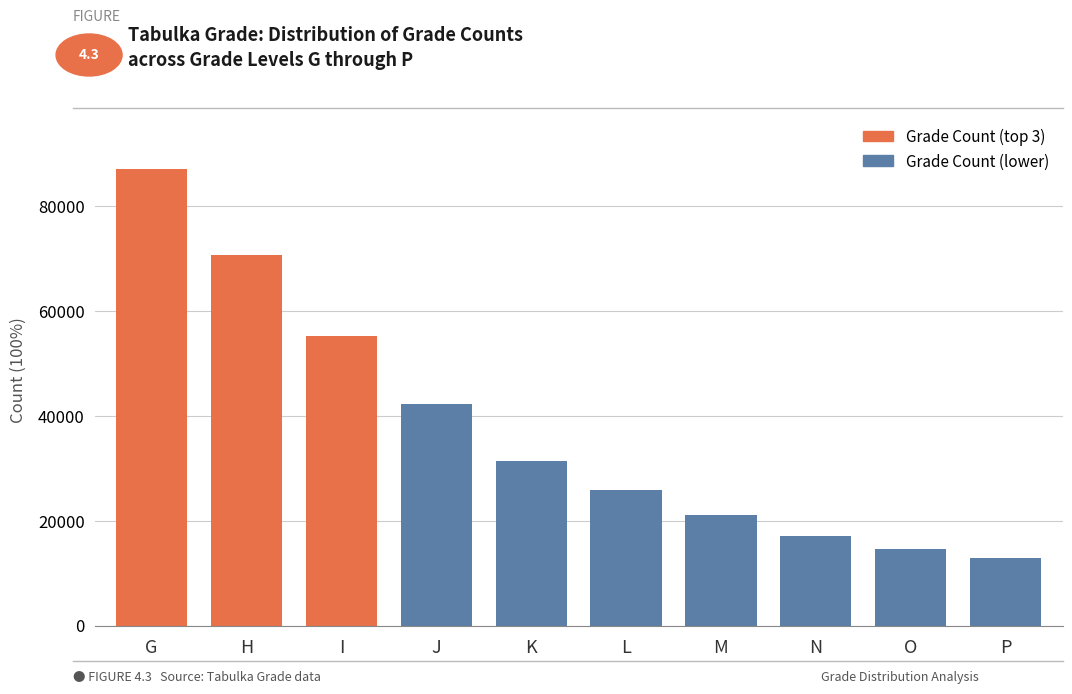

Is it true that the value at O is 25067?

False